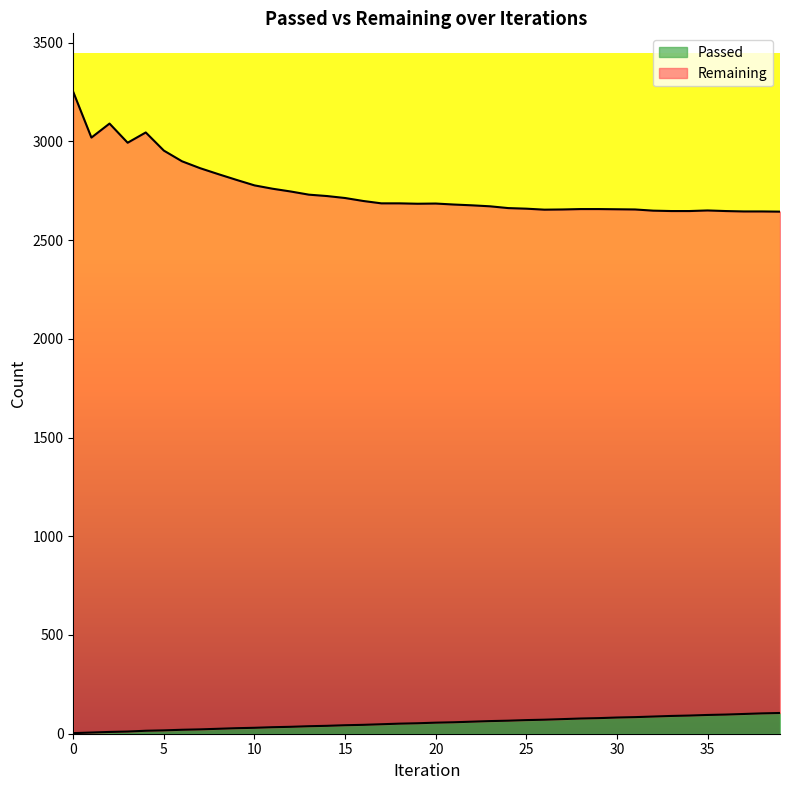

The Remaining series shows 818 at 30. True or false?

False